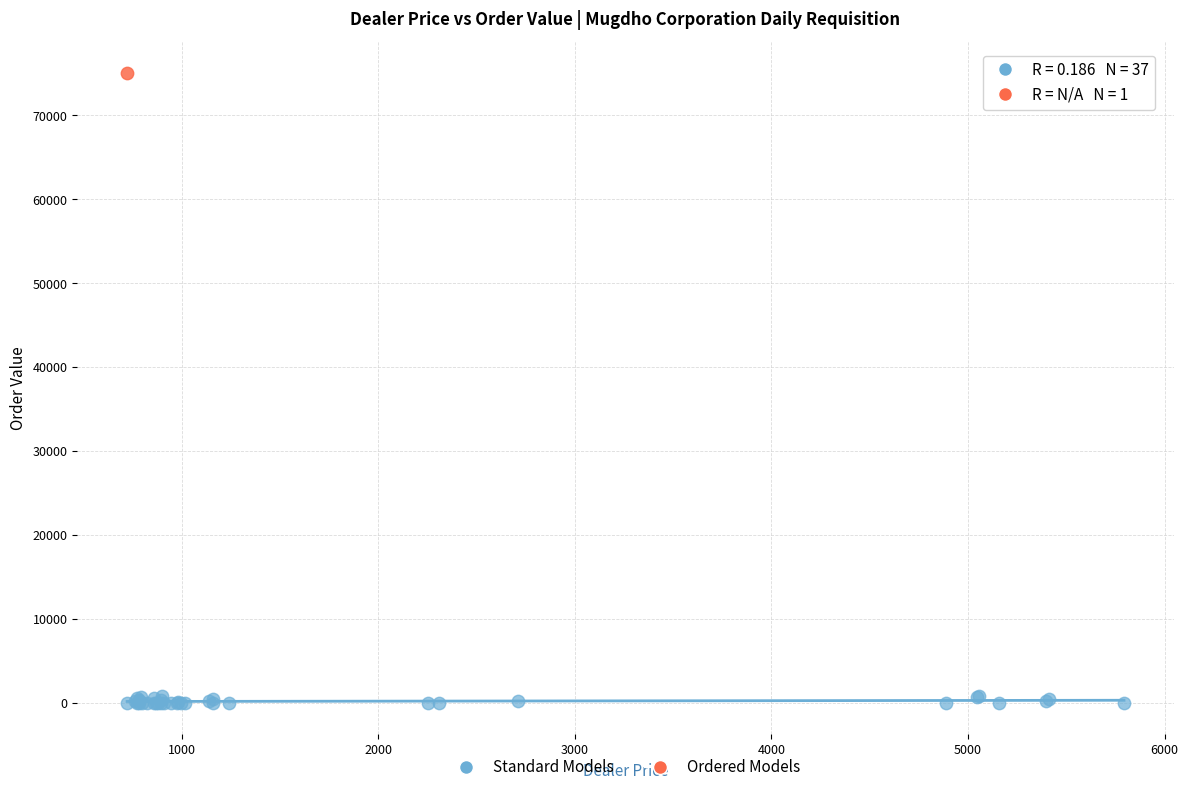

What are all the series names shown in the legend?

Standard Models, Ordered Models